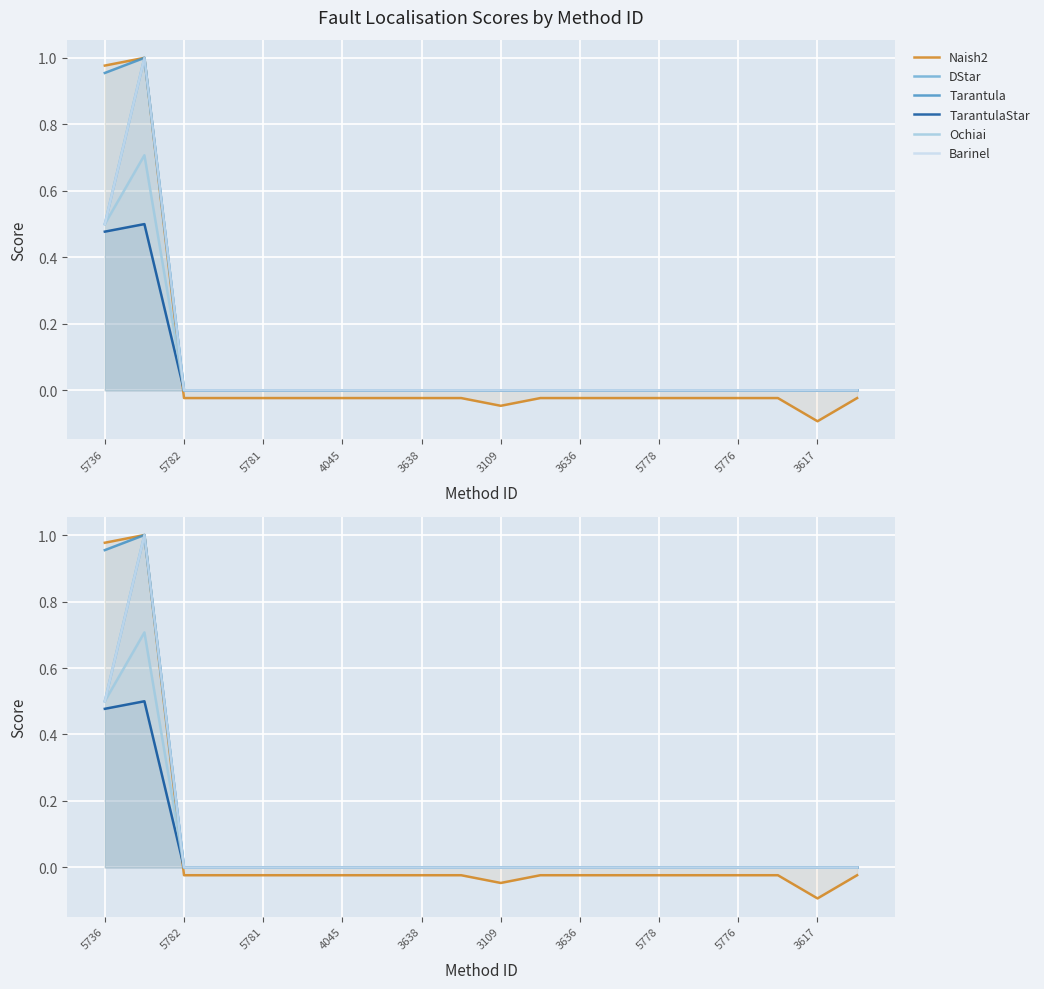

At 11, list the series in order from smallest to largest.

Naish2, DStar, Tarantula, TarantulaStar, Ochiai, Barinel